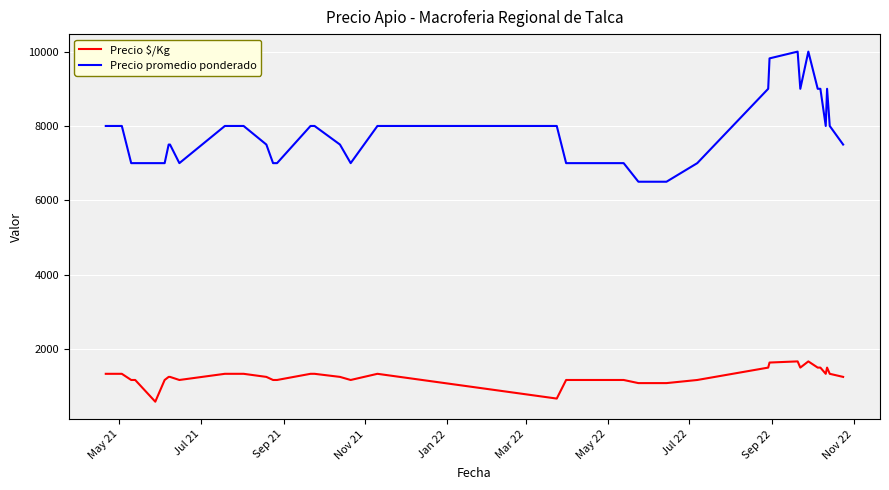

At how many categories does at least one series exceed 4964?

40